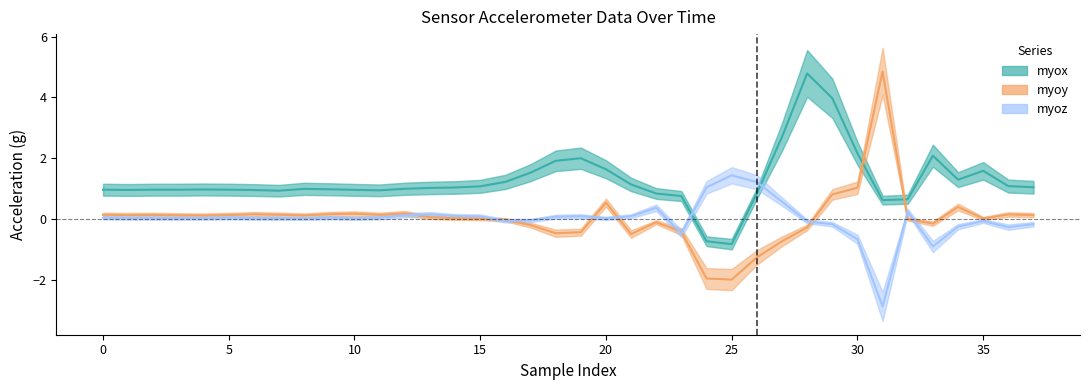

Reading left to right, list all the values displayed in this chart.

myox: 1.0	1.0	1.0	1.0	1.0	1.0	1.0	0.9	1.0	1.0	1.0	0.9	1.0	1.0	1.0	1.1	1.2	1.5	1.9	2.0	1.6	1.1	0.8	0.8	-0.7	-0.8	0.8	2.7	4.8	4.0	2.2	0.6	0.7	2.1	1.3	1.6	1.1	1.0
myoy: 0.1	0.1	0.1	0.1	0.1	0.1	0.2	0.1	0.1	0.2	0.2	0.1	0.2	0.1	0.0	0.0	-0.0	-0.2	-0.5	-0.4	0.5	-0.5	-0.1	-0.4	-2.0	-2.0	-1.3	-0.7	-0.3	0.8	1.0	4.9	0.0	-0.1	0.4	0.0	0.2	0.1
myoz: 0.0	0.0	0.0	0.0	0.0	0.0	0.0	0.0	0.0	0.0	0.0	0.0	0.1	0.2	0.1	0.1	-0.1	-0.0	0.1	0.1	0.0	0.1	0.4	-0.5	1.0	1.4	1.2	0.6	-0.1	-0.2	-0.7	-2.9	0.3	-0.9	-0.2	-0.1	-0.3	-0.2